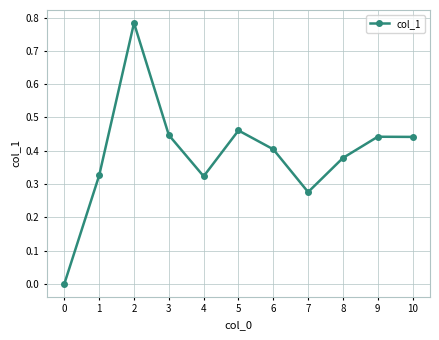

The value at 10 is 0.4. True or false?

True